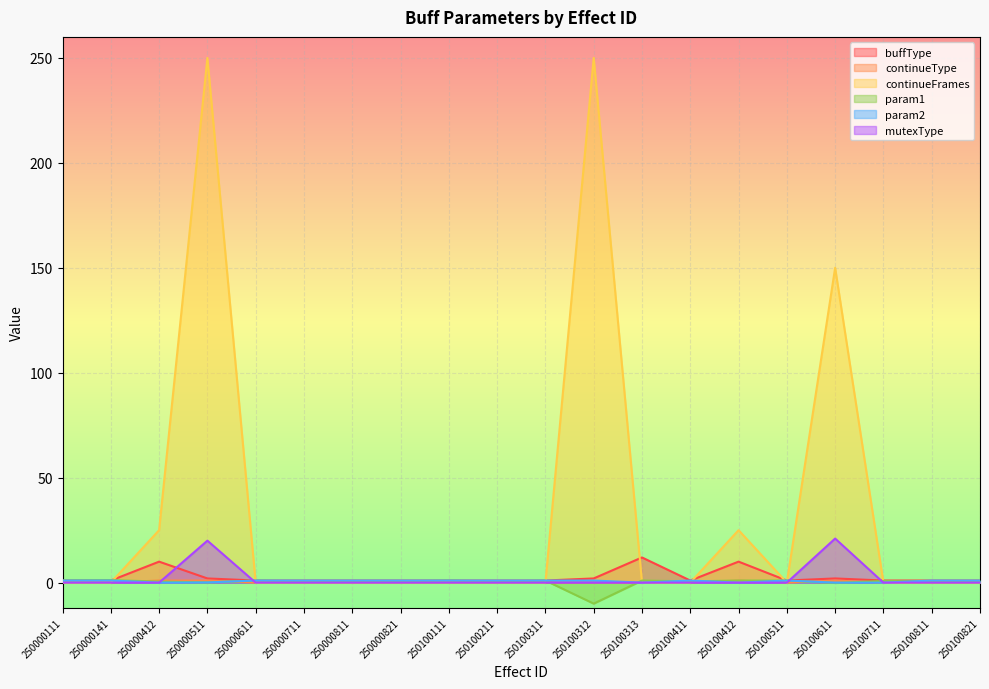

Which category has the highest value in the param1 series?

250000141